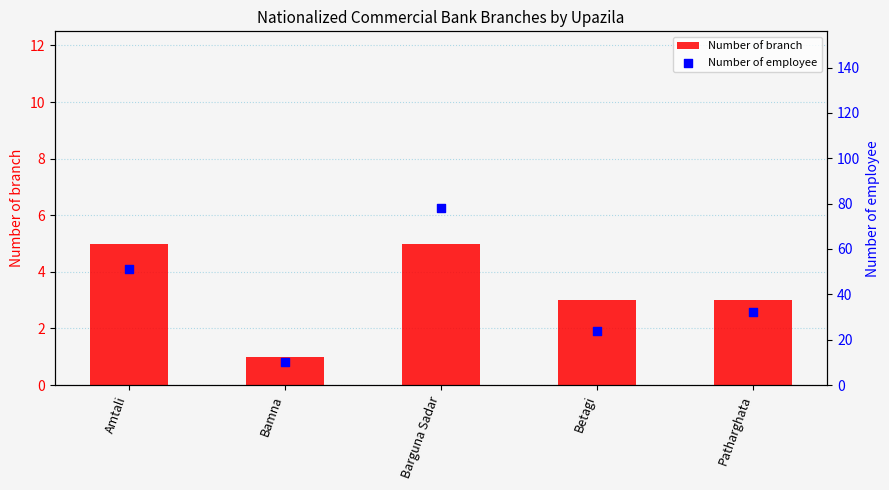

Which series has the largest total across all categories?

Number of employee